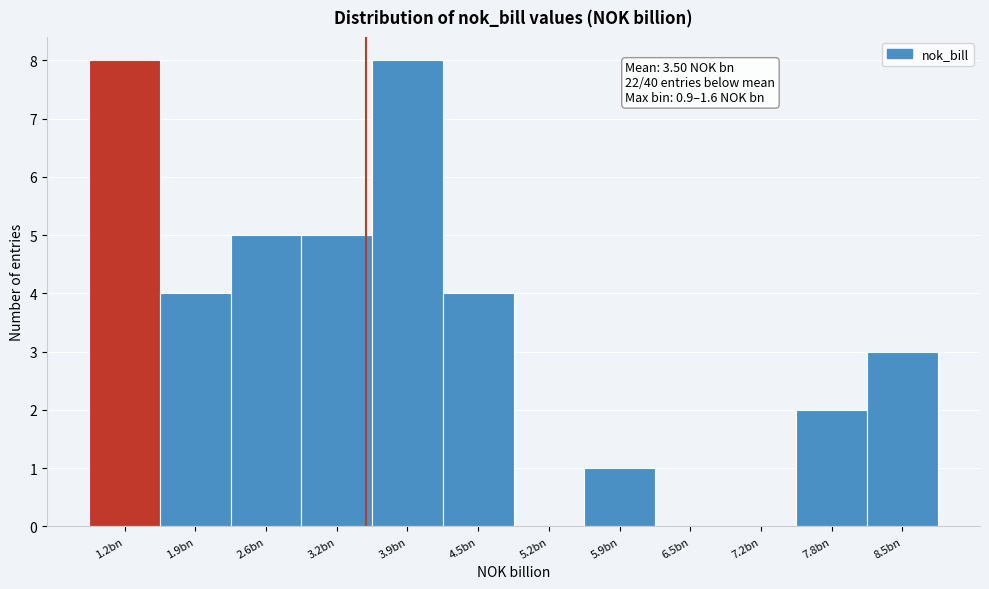

Reading left to right, list all the values displayed in this chart.

1.2bn=8	1.9bn=4	2.6bn=5	3.2bn=5	3.9bn=8	4.5bn=4	5.2bn=0	5.9bn=1	6.5bn=0	7.2bn=0	7.8bn=2	8.5bn=3